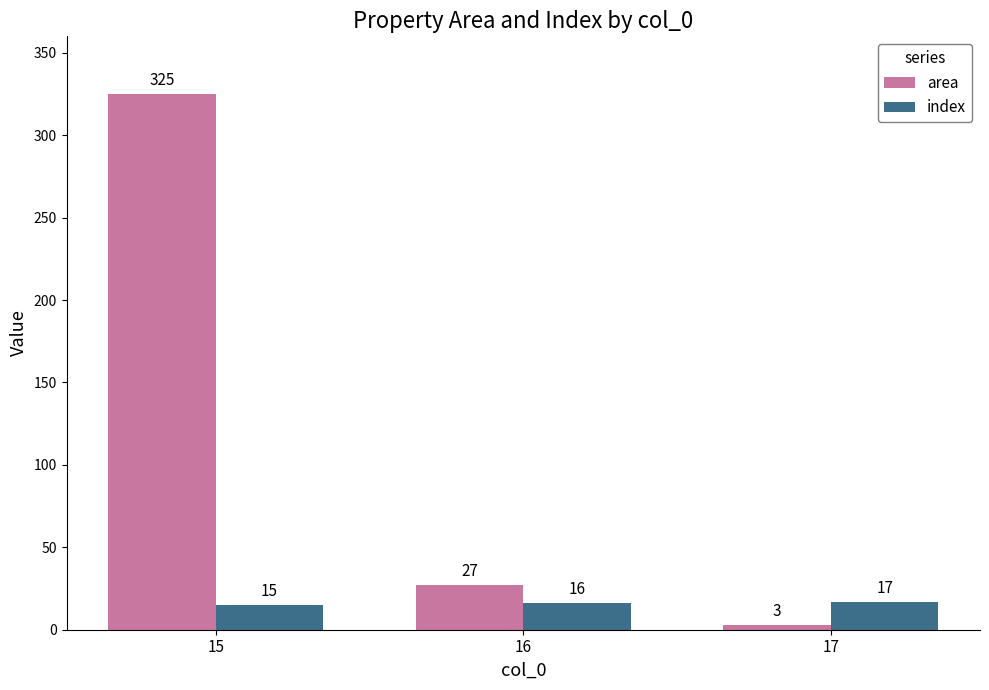

What is the lowest value of the index series?

15